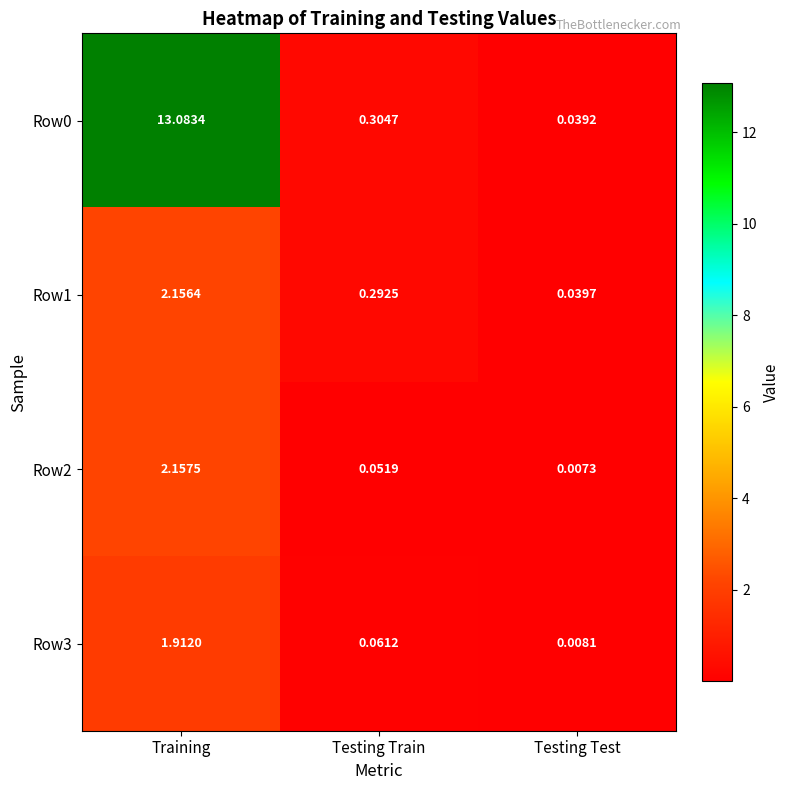

Rank the categories by Row1 value from lowest to highest.

Testing Test, Testing Train, Training